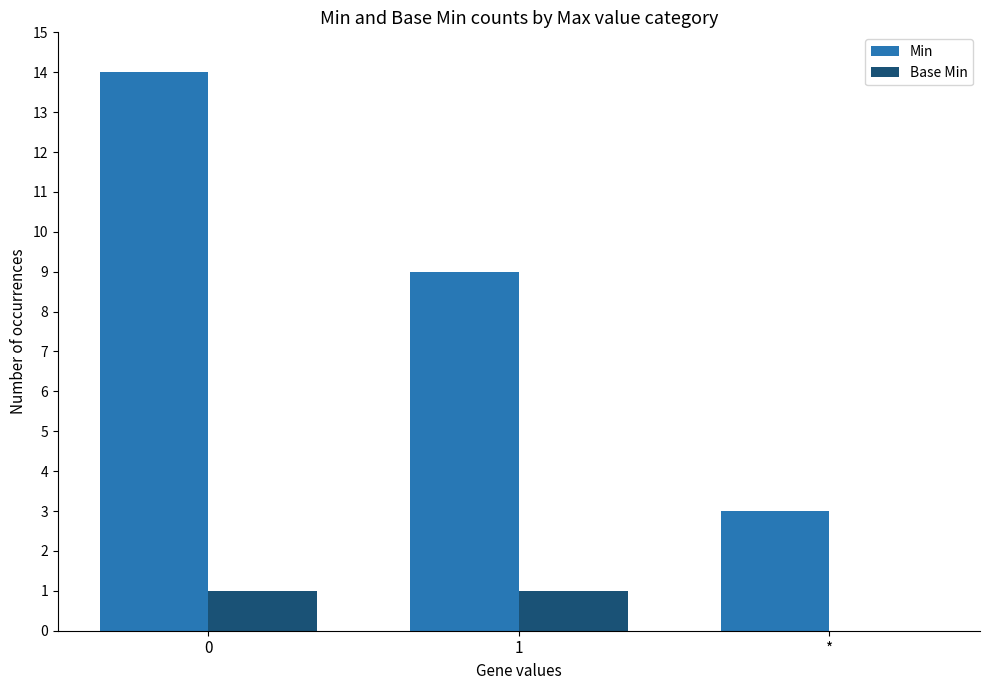

What is the sum of all Min values?

26